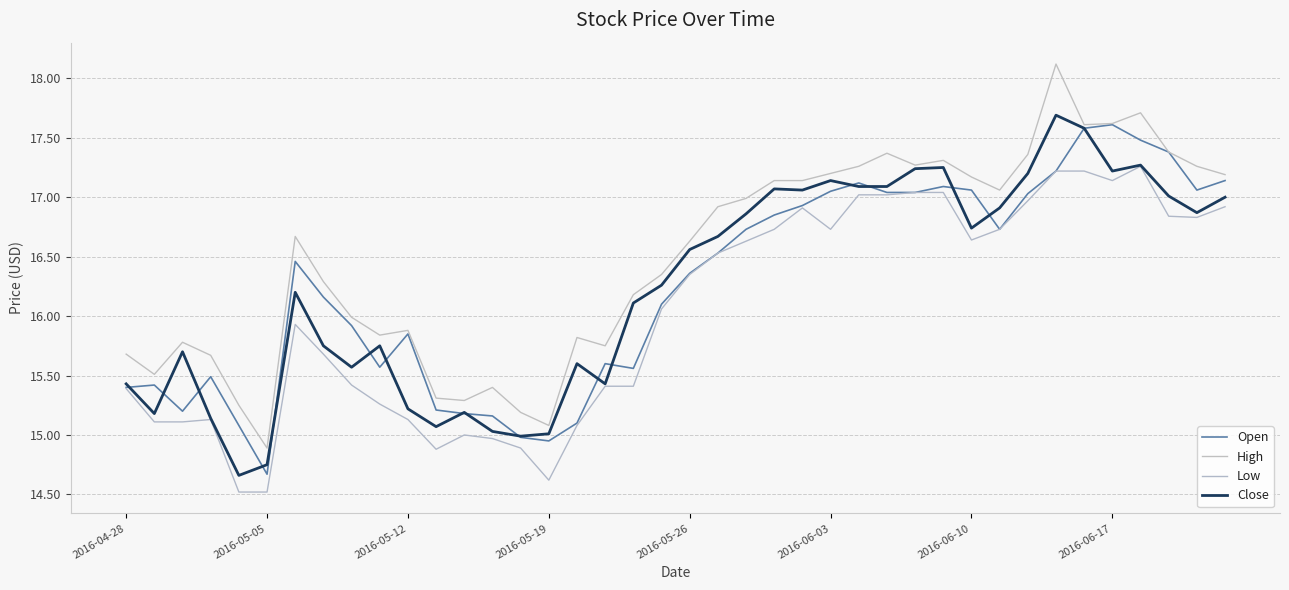

How many lines are shown in the chart?

4